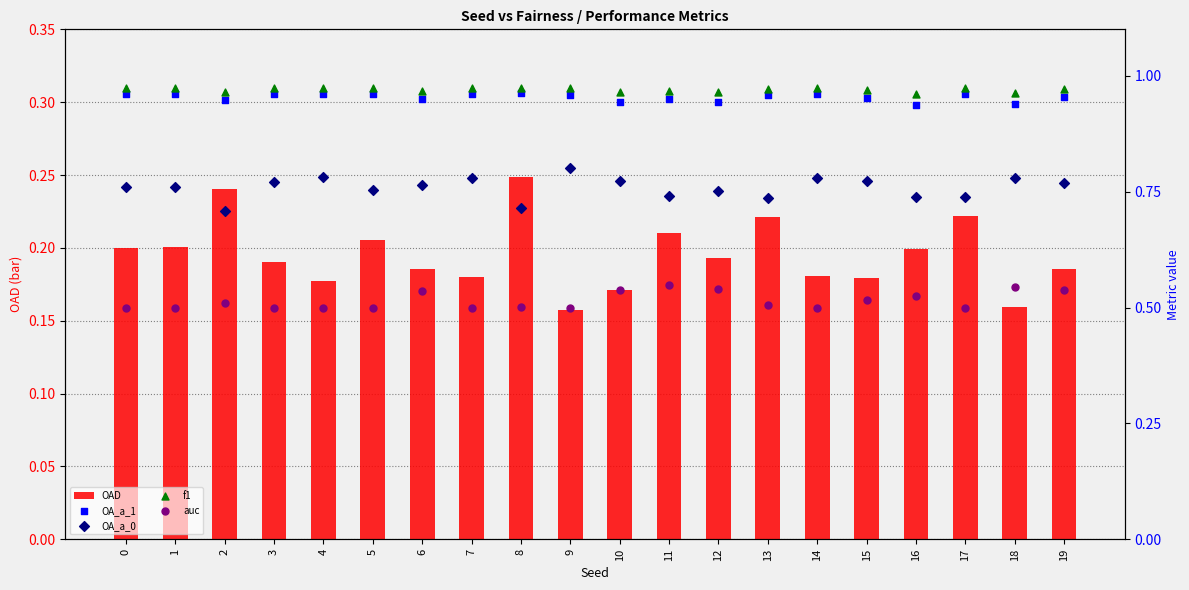

What are all the series names shown in the legend?

OAD, OA_a_1, OA_a_0, f1, auc